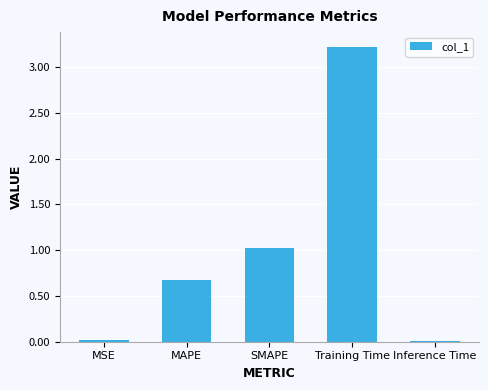

What position from the left is MSE?

1